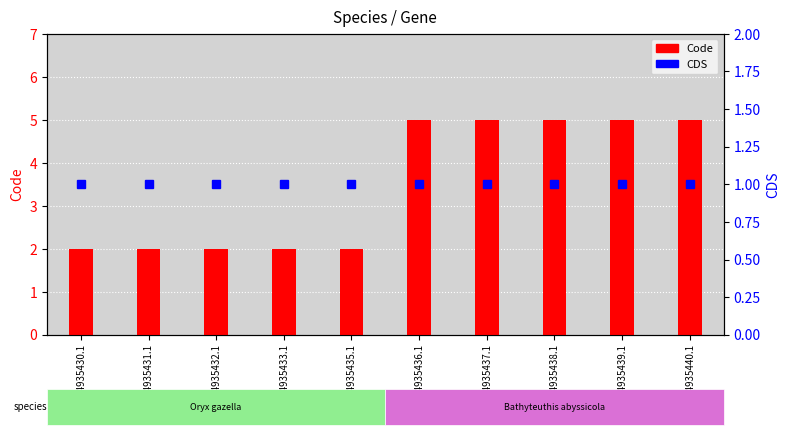

Reading left to right, list all the values displayed in this chart.

Code: 2	2	2	2	2	5	5	5	5	5
CDS: 1	1	1	1	1	1	1	1	1	1